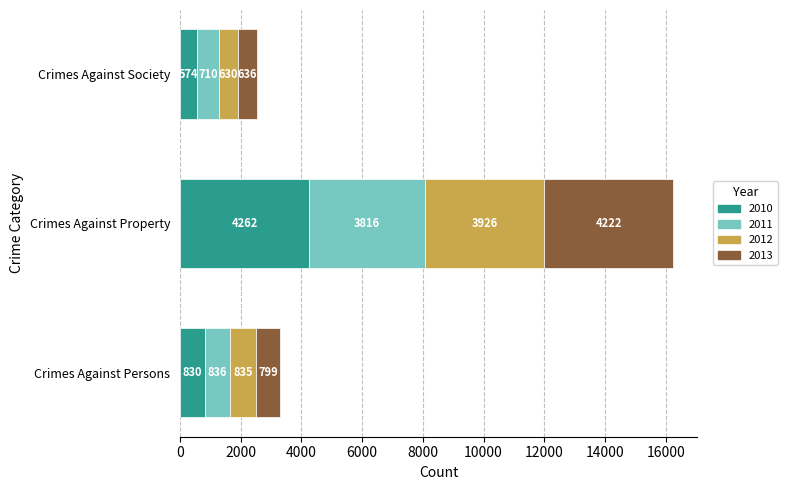

What is the total value across all series at Crimes Against Property?

16226